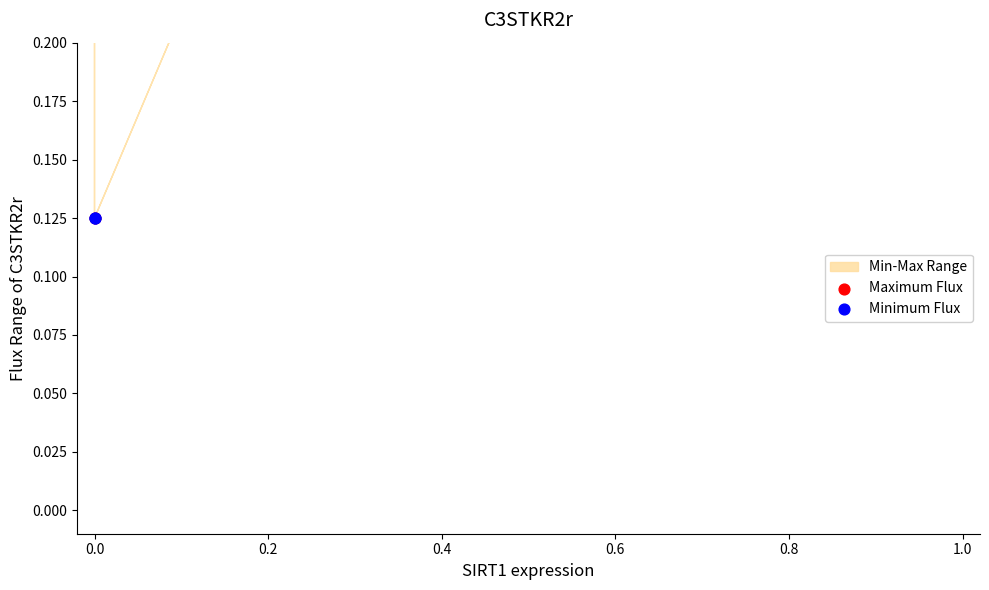

Which series has the largest Y range (max minus min)?

Maximum Flux